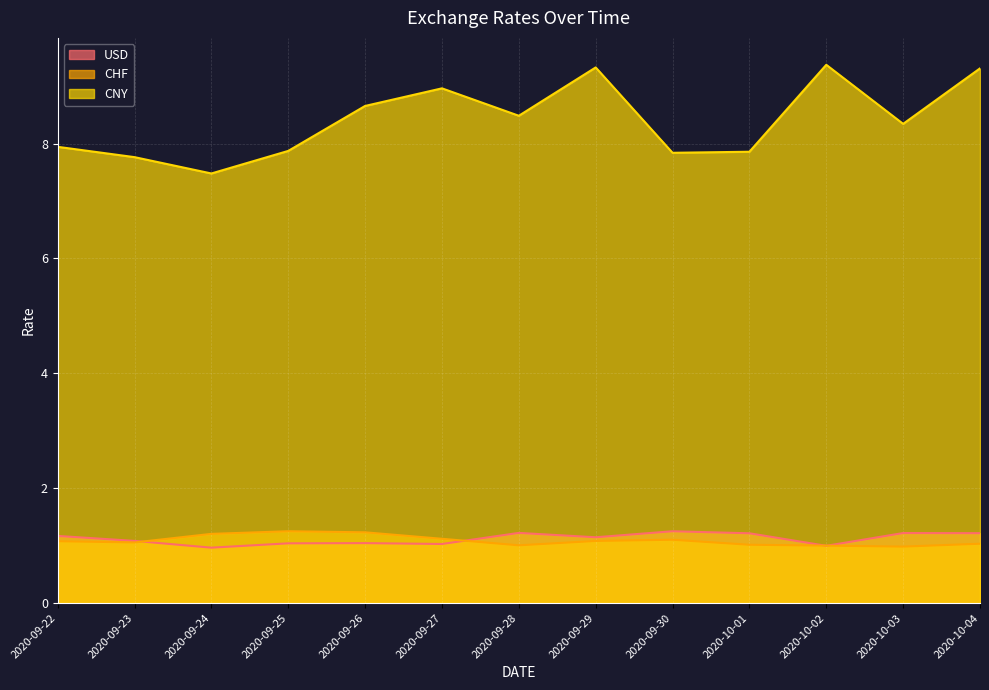

Reading right to left, list all the values displayed in this chart.

USD: 2020-10-04=1.2	2020-10-03=1.2	2020-10-02=1.0	2020-10-01=1.2	2020-09-30=1.3	2020-09-29=1.1	2020-09-28=1.2	2020-09-27=1.0	2020-09-26=1.0	2020-09-25=1.0	2020-09-24=1.0	2020-09-23=1.1	2020-09-22=1.2
CHF: 2020-10-04=1.0	2020-10-03=1.0	2020-10-02=1.0	2020-10-01=1.0	2020-09-30=1.1	2020-09-29=1.1	2020-09-28=1.0	2020-09-27=1.1	2020-09-26=1.2	2020-09-25=1.3	2020-09-24=1.2	2020-09-23=1.1	2020-09-22=1.1
CNY: 2020-10-04=9.3	2020-10-03=8.3	2020-10-02=9.4	2020-10-01=7.9	2020-09-30=7.8	2020-09-29=9.3	2020-09-28=8.5	2020-09-27=9.0	2020-09-26=8.7	2020-09-25=7.9	2020-09-24=7.5	2020-09-23=7.8	2020-09-22=7.9